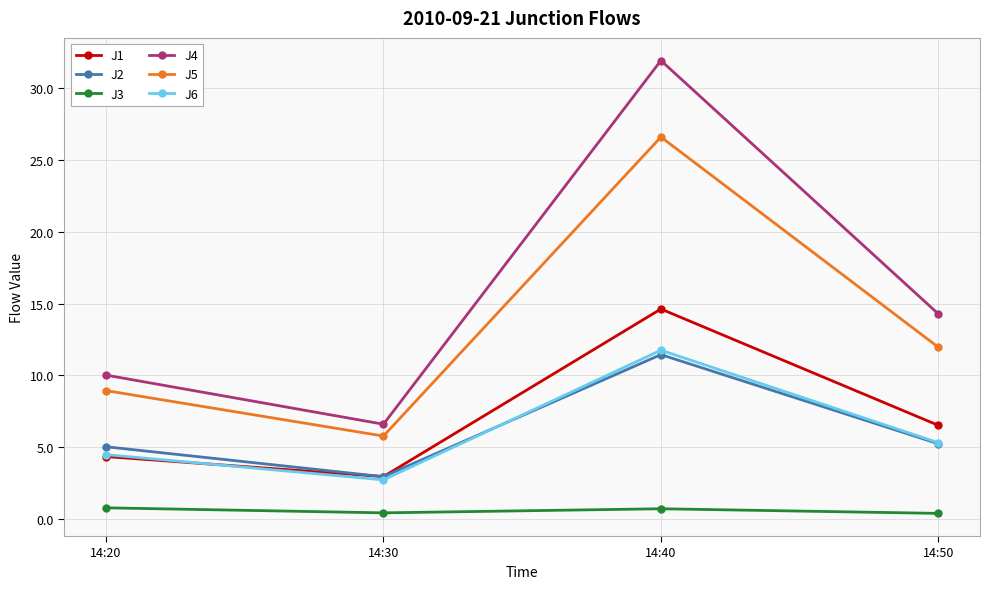

True or false: J2 and J4 cross at least once.

False